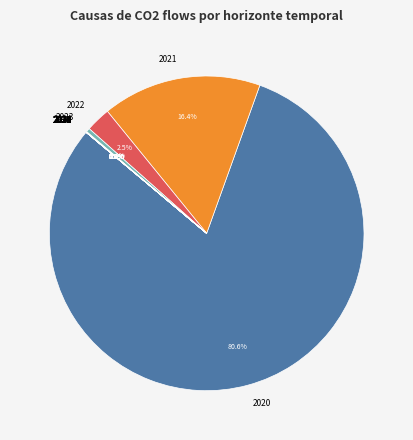

To the nearest percent, what is the difference between the 2021 and 2036 slice percentages?

16%